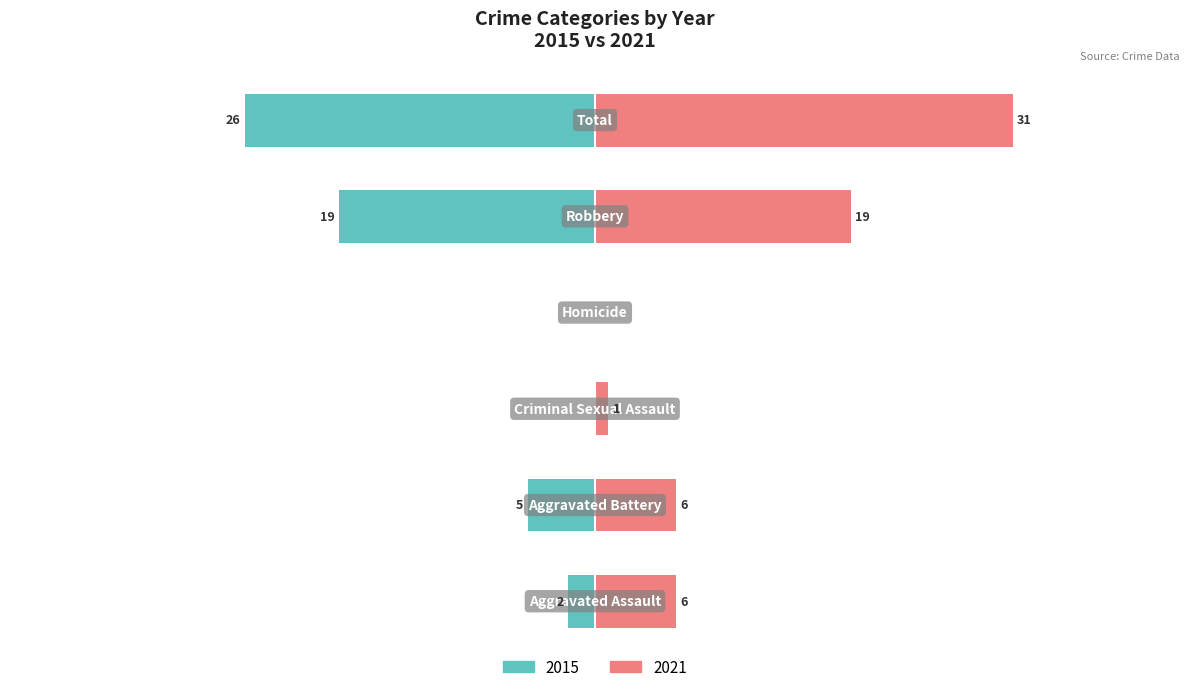

What is the label of the 6th bar from the right?

Aggravated Assault